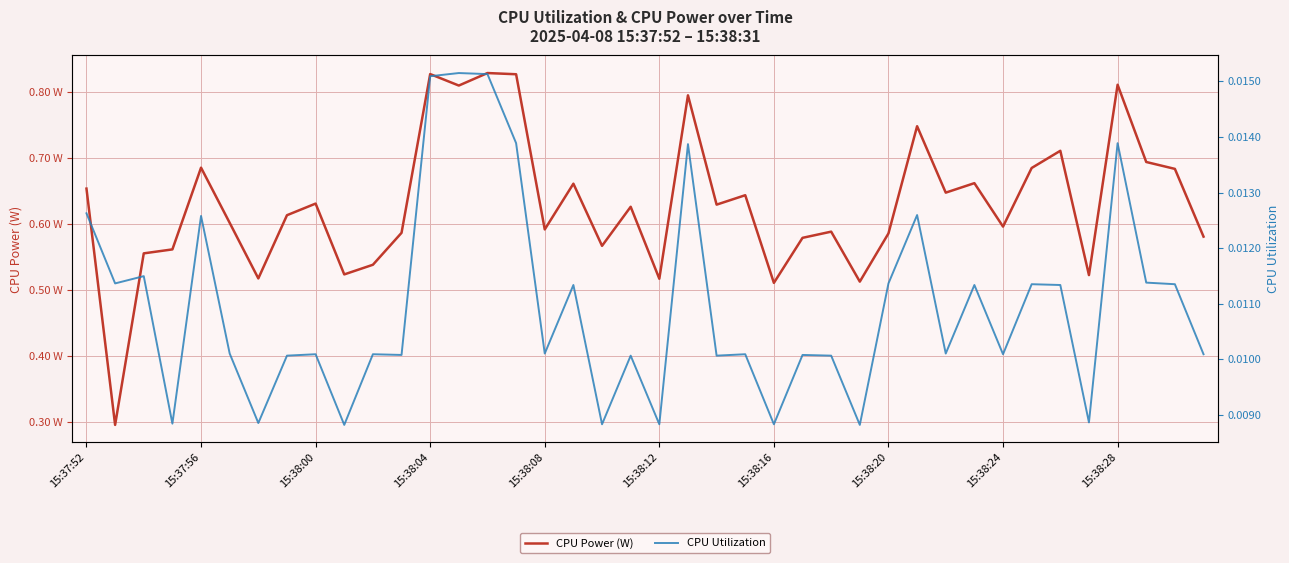

What is the sum of all CPU Utilization values?

0.4